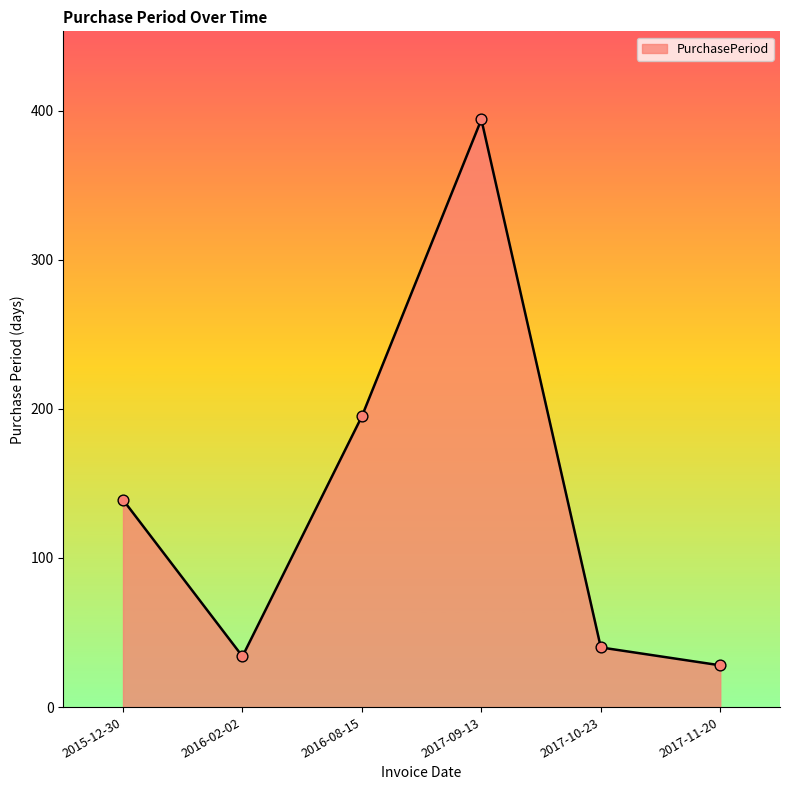

What is the ratio of the value at 2016-02-02 to the value at 2017-09-13?

0.1